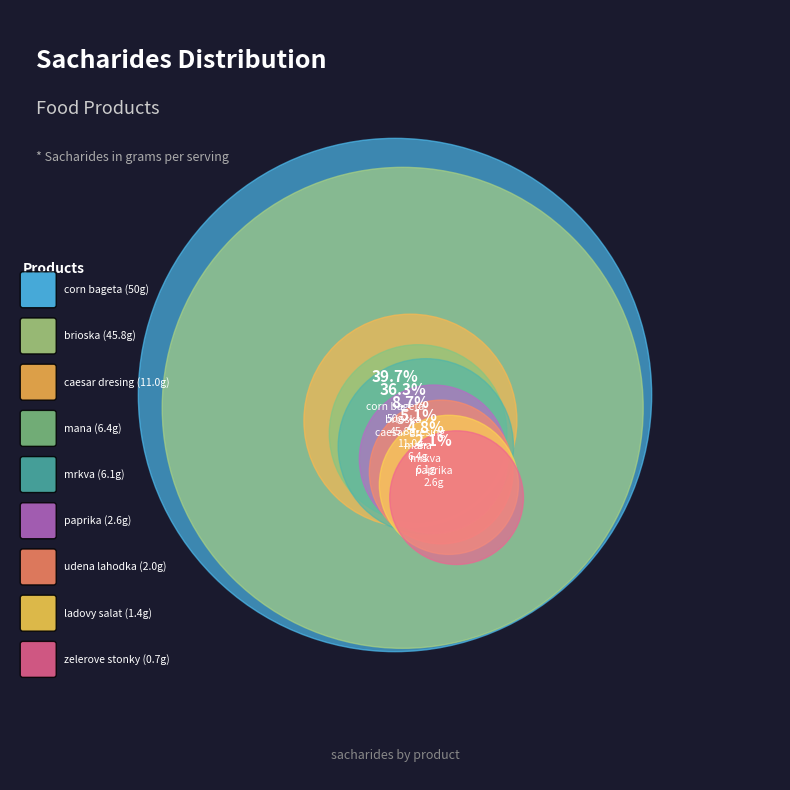

What is the smallest slice in the pie chart?

zelerove stonky